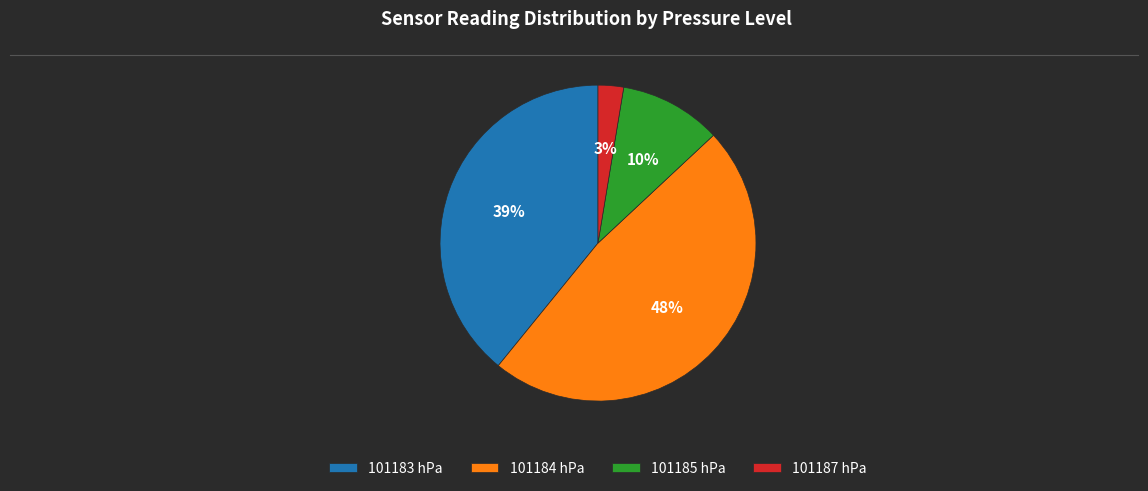

What percentage is the 101183 slice, to the nearest percent?

39%